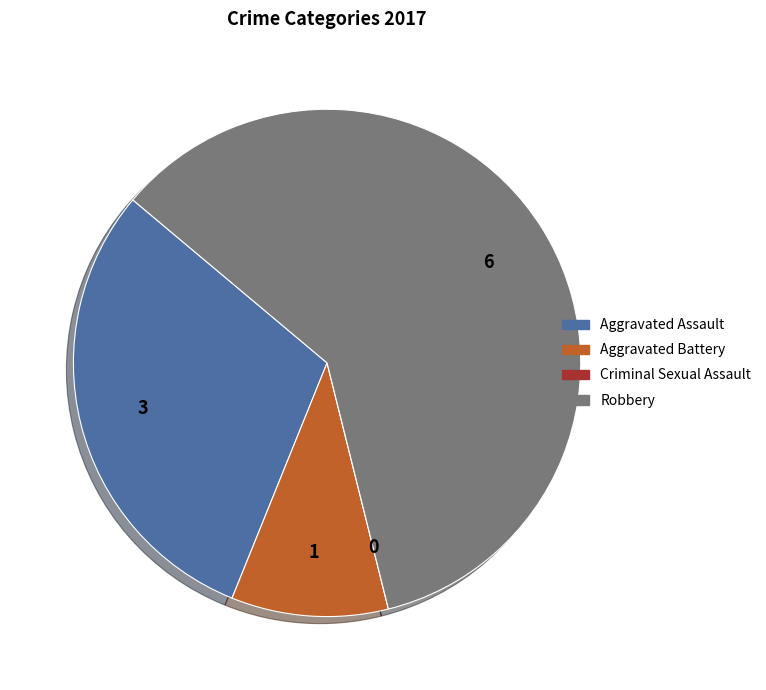

True or false: Robbery accounts for 60% of the total.

True